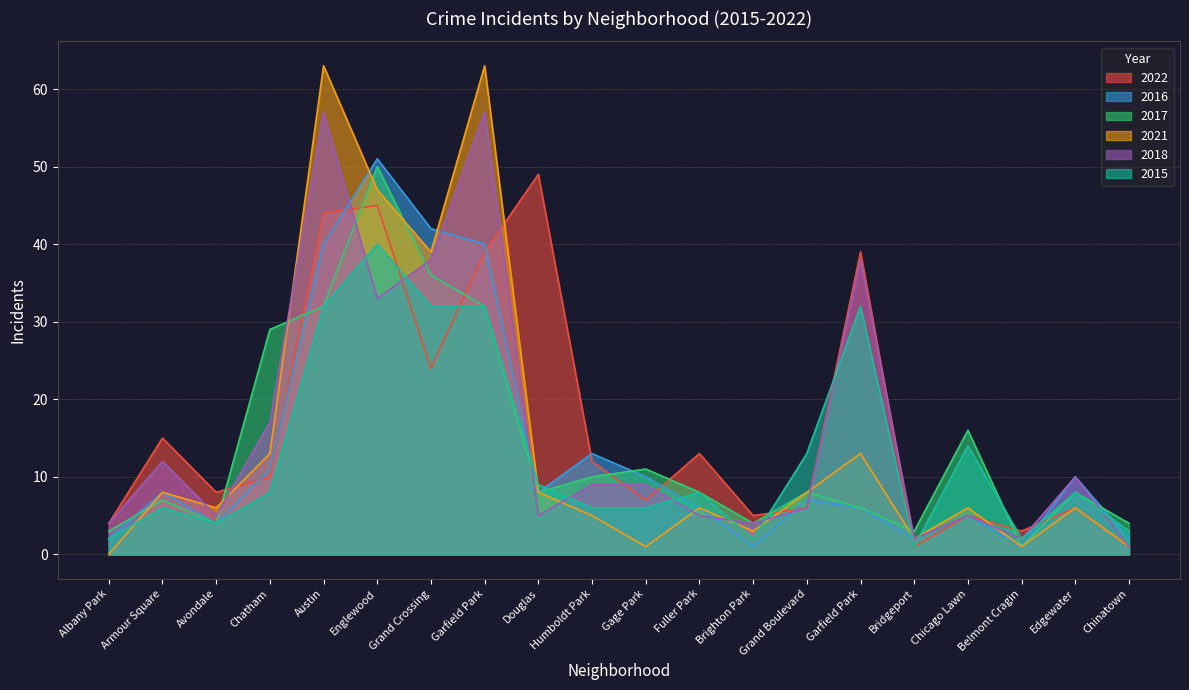

What is the difference between the highest and lowest values at Brighton Park?

4